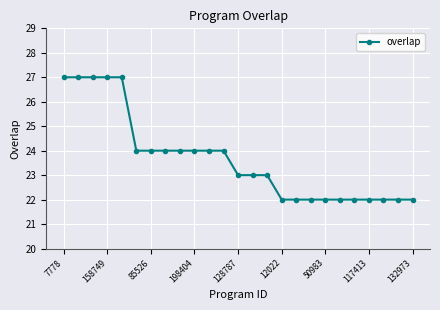

What is the value of the 1st point from the left?

27